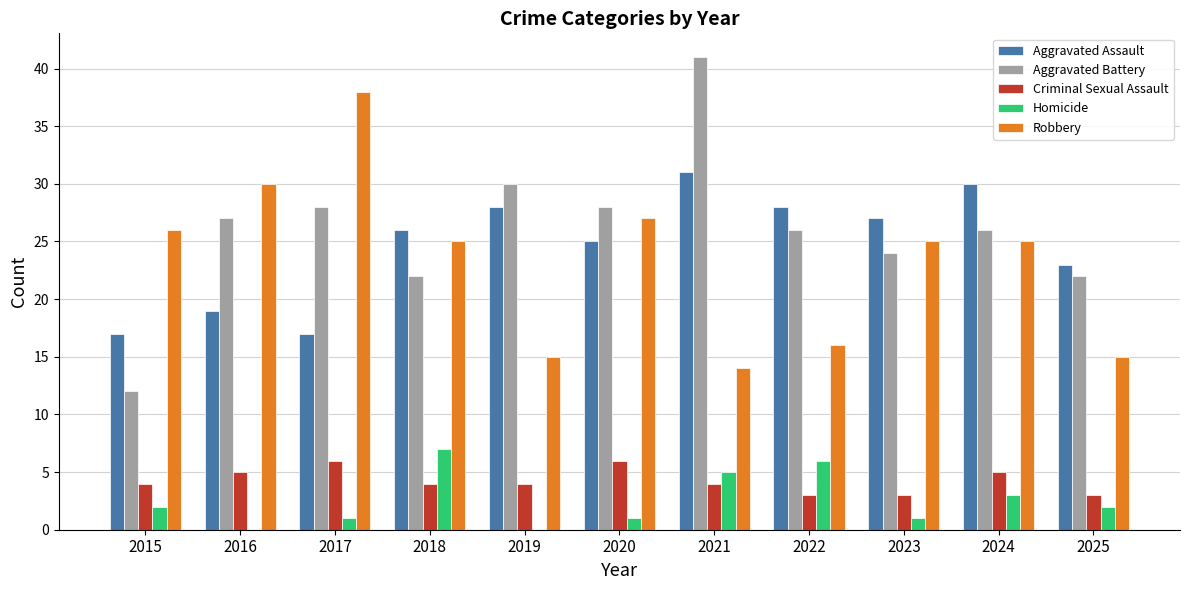

Is it true that Criminal Sexual Assault equals 4 at 2018?

True